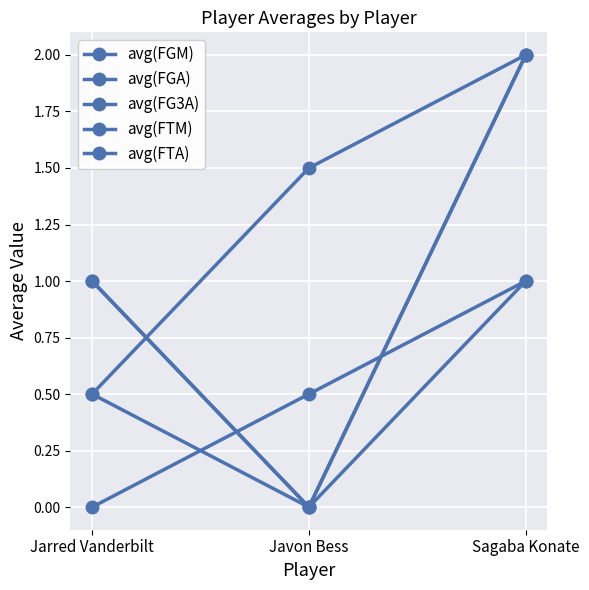

Reading left to right, list all the values displayed in this chart.

avg(FGM): 0.0	0.5	1.0
avg(FGA): 0.5	1.5	2.0
avg(FG3A): 0.5	0.0	1.0
avg(FTM): 1.0	0.0	2.0
avg(FTA): 1.0	0.0	2.0